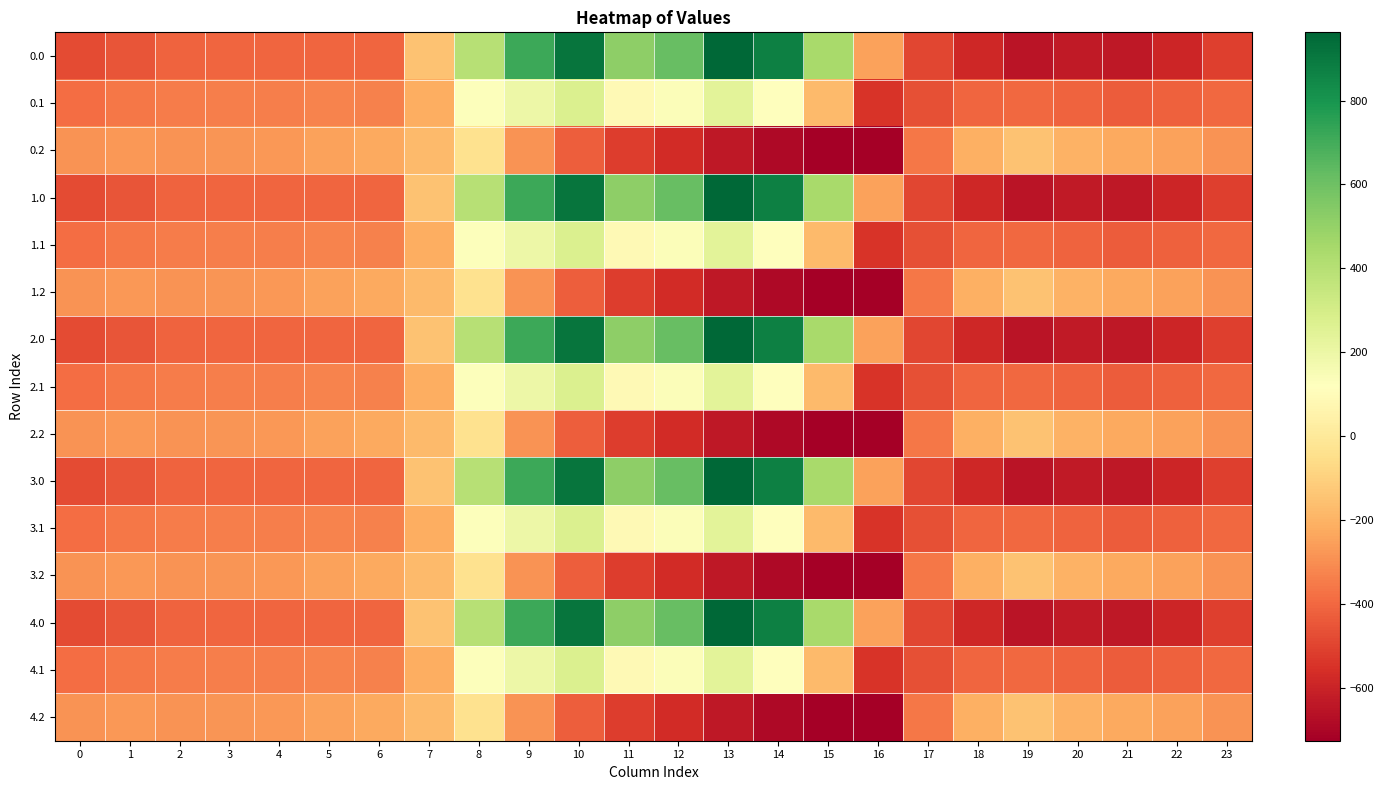

At which category is the sum across all series the highest?

10